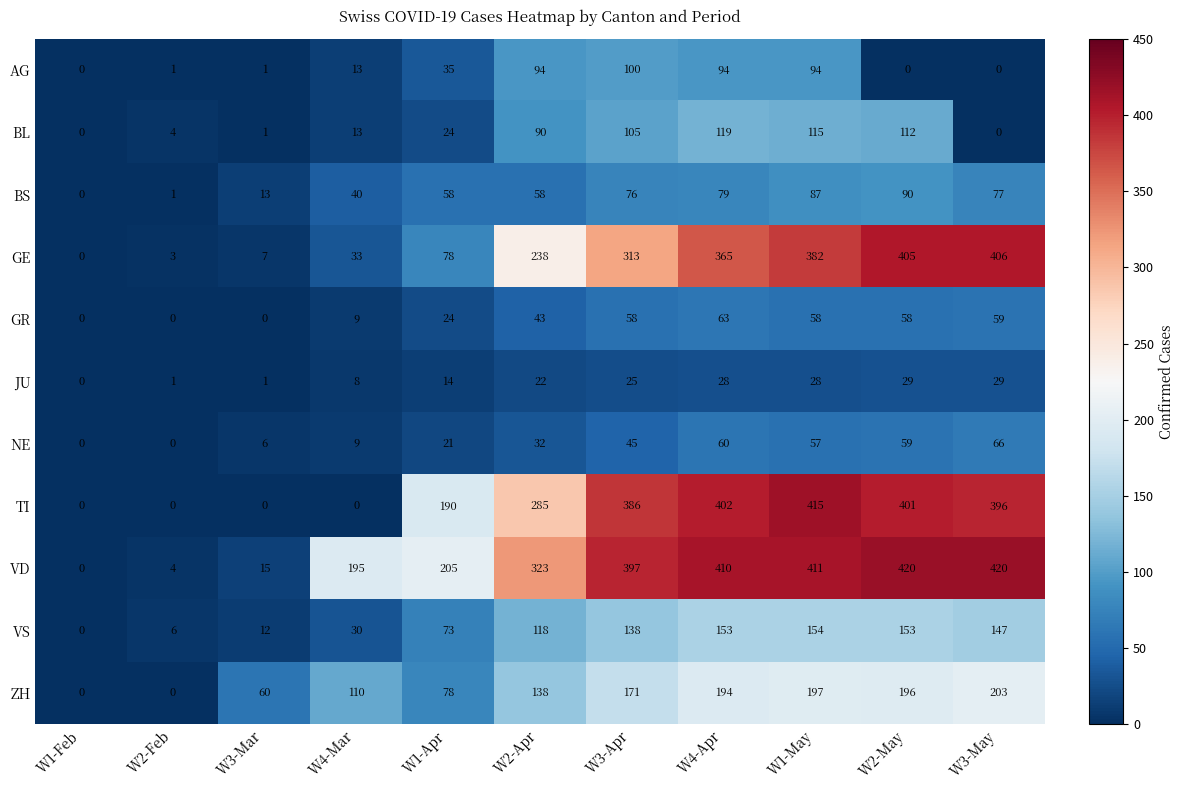

What value does the NE series have at W4-Apr?

60